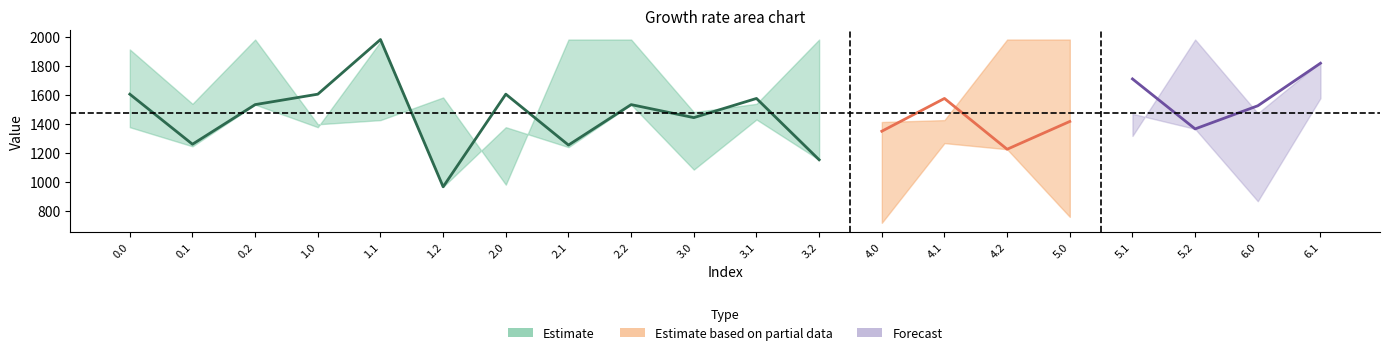

What is the label of the 10th point from the left?

3.0